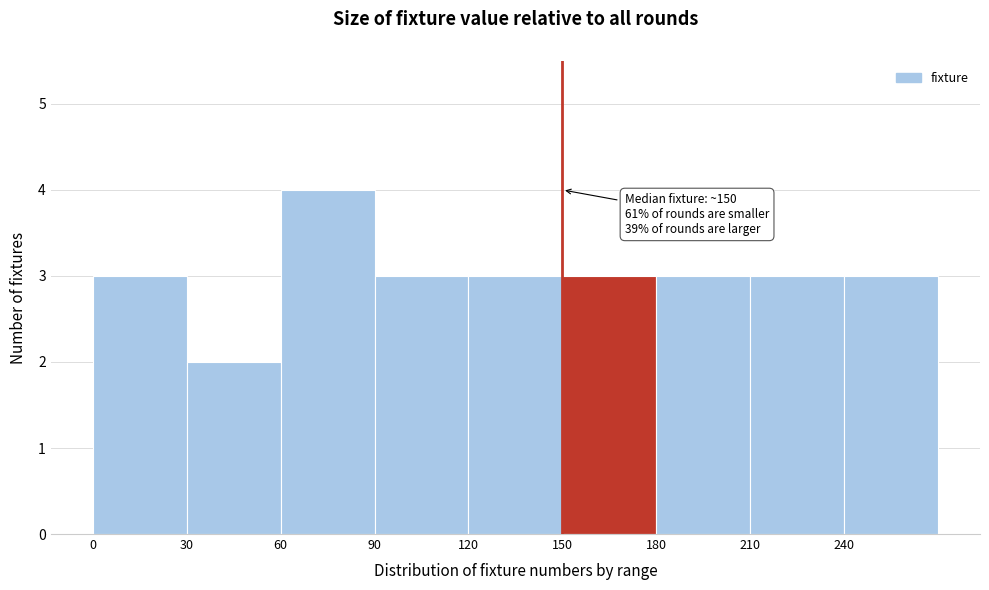

Which range on the x-axis has the tallest bar?

60 to 90